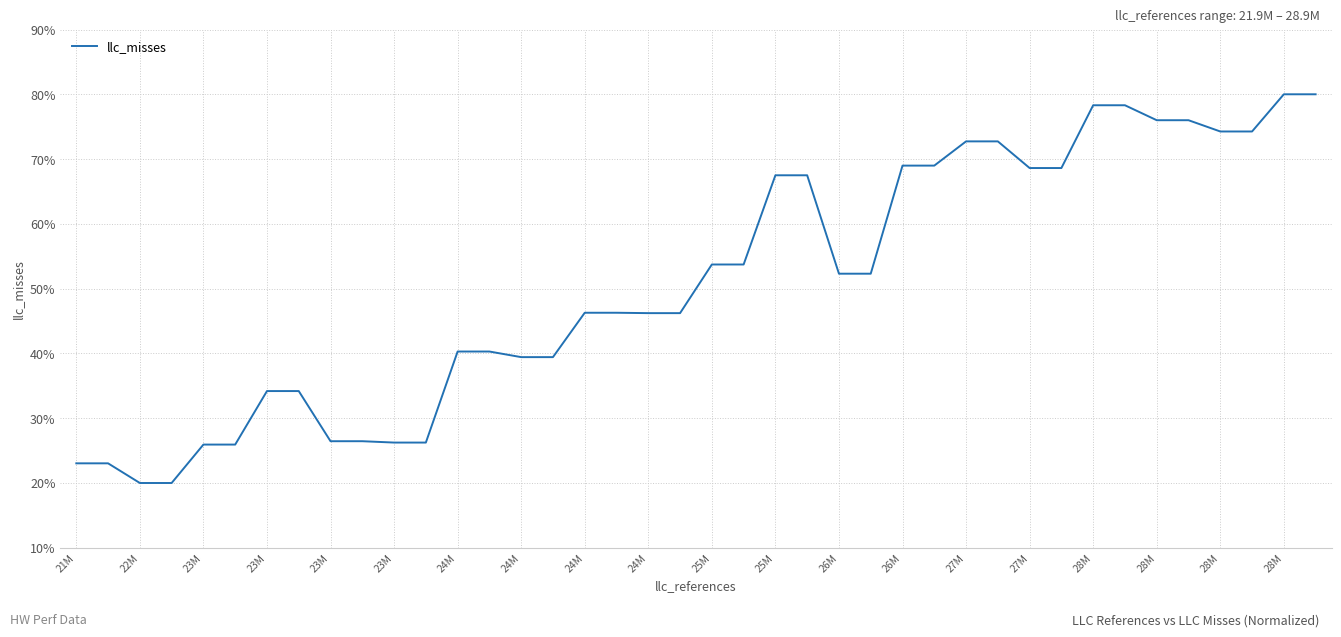

What is the sum of all values?

2041.0